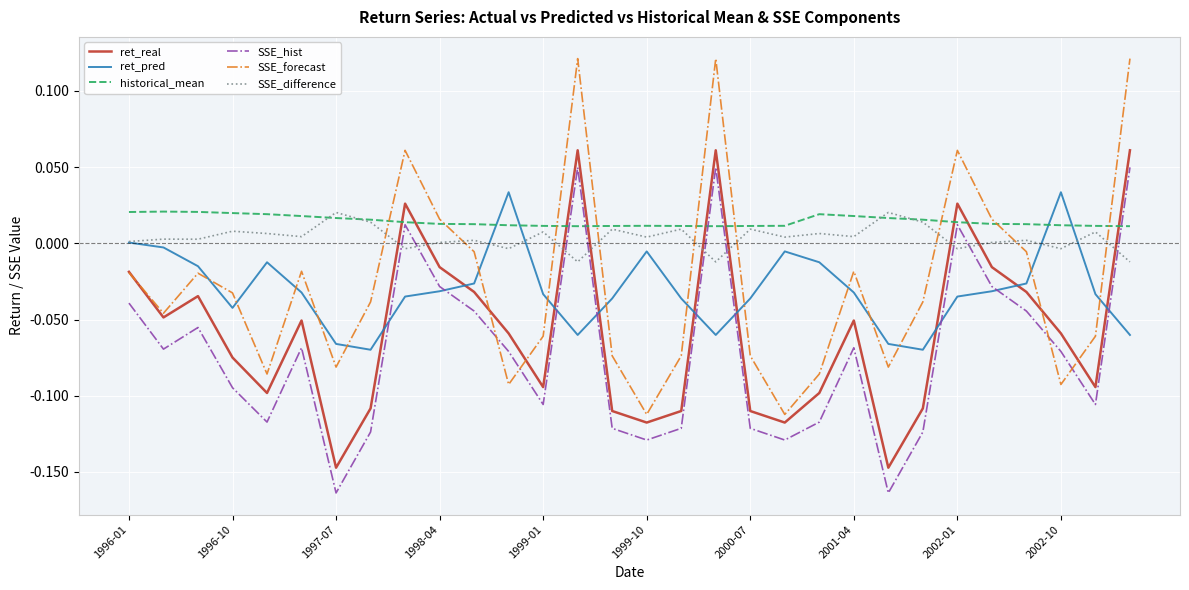

Which series ends up on top after the final intersection of SSE_difference and SSE_hist?

SSE_hist